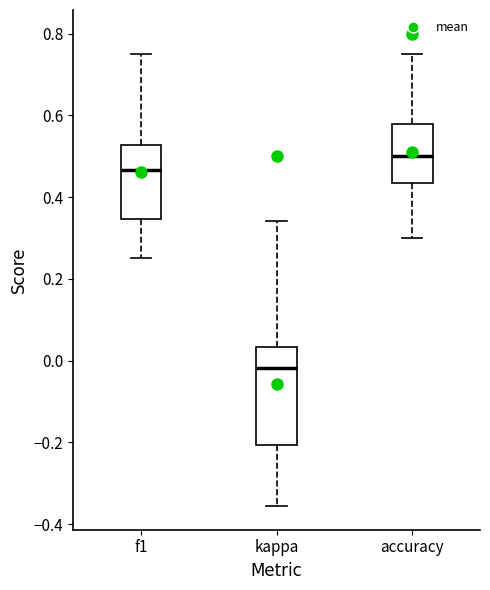

Reading left to right, read every box against the y-axis: the position of its median line, the range the box covers, and the ends of its whiskers. The values are not printed on the chart, so give them approximately, as read against the axis.

f1: median 0.46, box 0.34 to 0.52, whiskers 0.26 to 0.76
kappa: median -0.02, box -0.20 to 0.04, whiskers -0.36 to 0.34
accuracy: median 0.50, box 0.44 to 0.58, whiskers 0.30 to 0.76